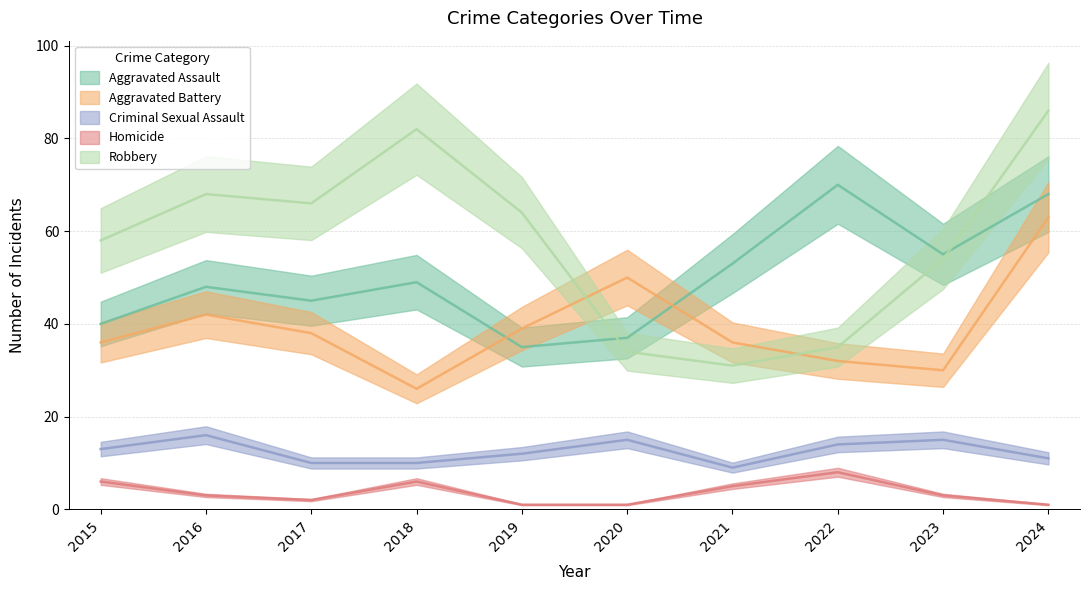

How many values in the Aggravated Battery series exceed 38?

4